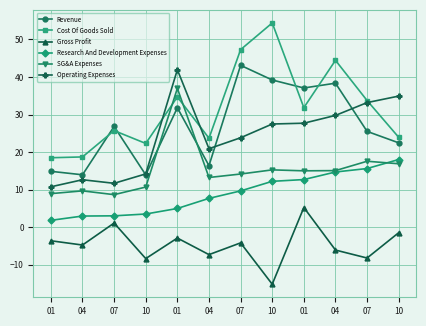

What is the difference between the maximum and minimum values in the Cost Of Goods Sold series?

35.9